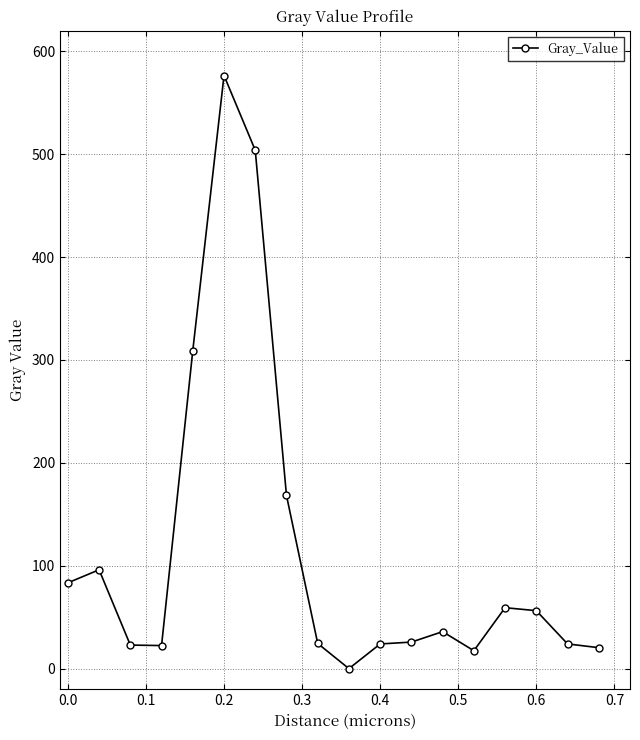

What is the value of the 6th point from the left?

576.5